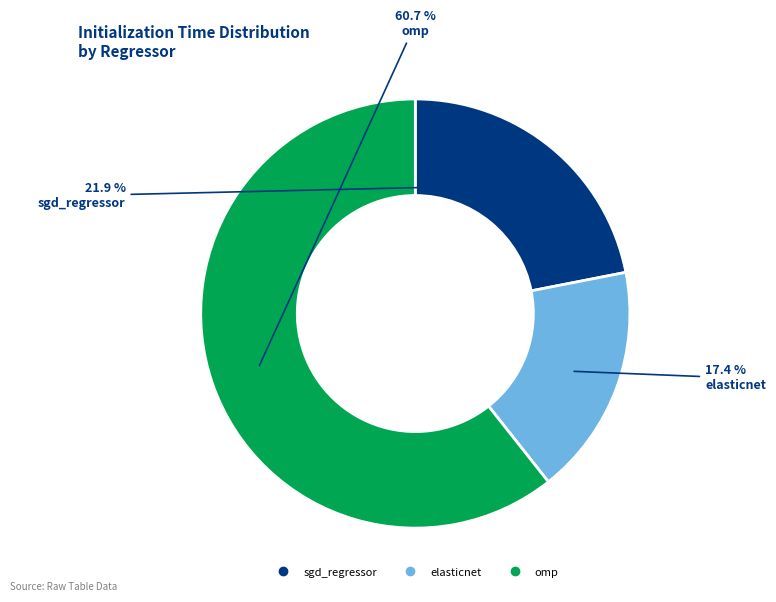

Is elasticnet the majority of the pie?

No